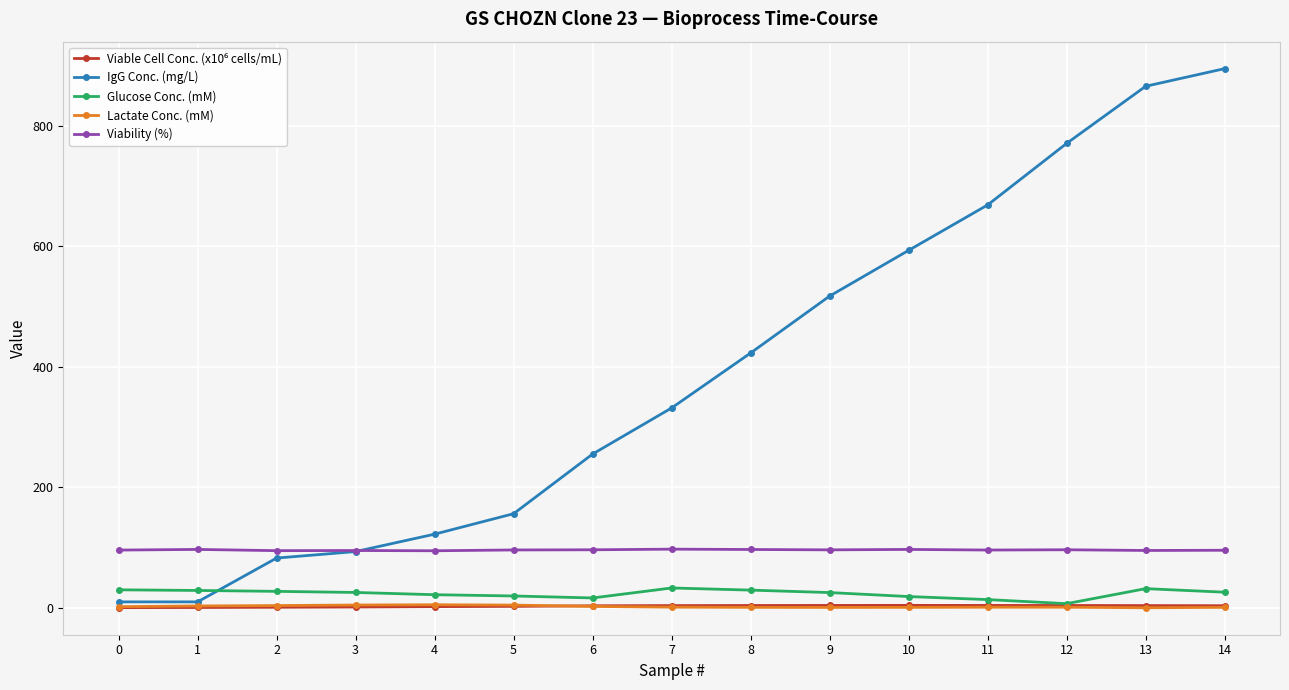

Does the chart display data point markers on the line(s)?

Yes